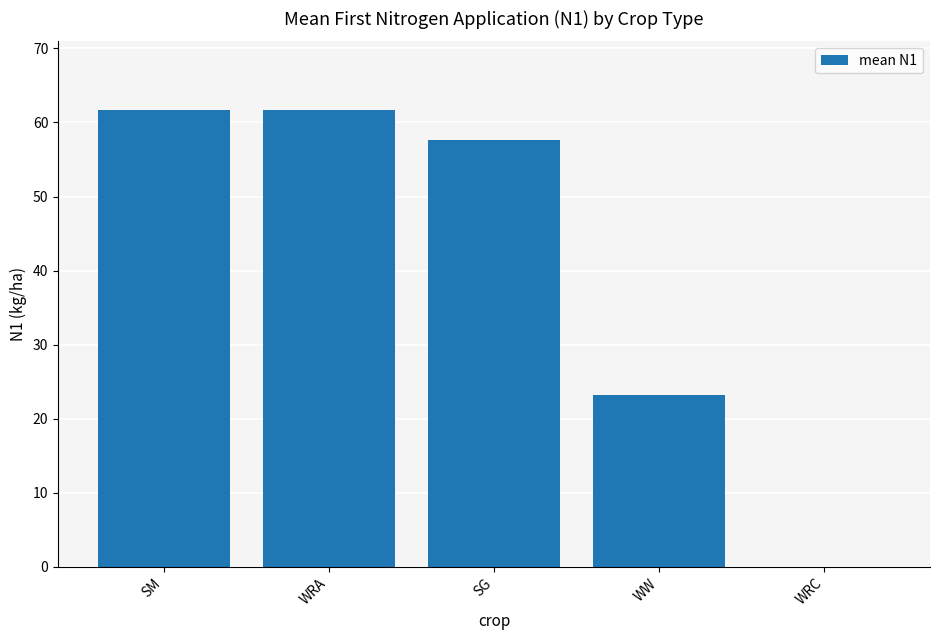

What is the maximum value shown in the chart?

61.7